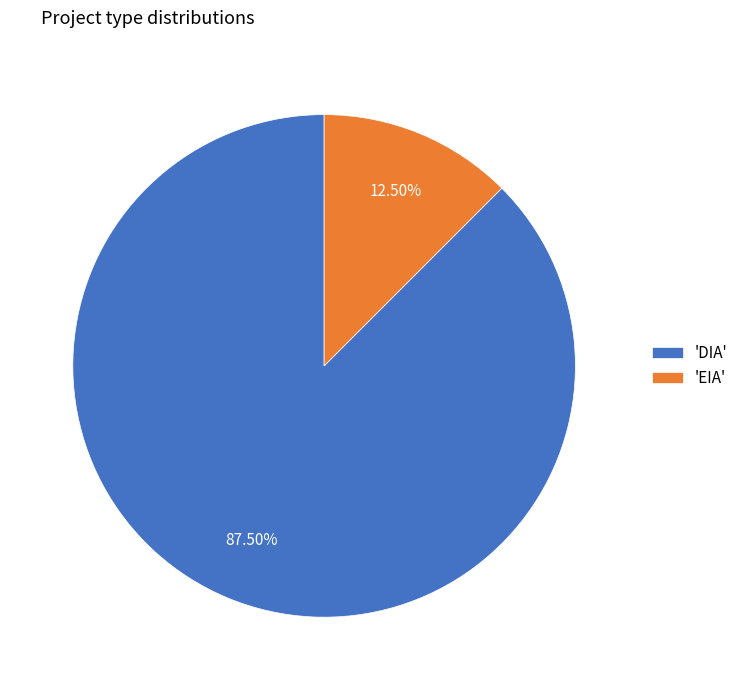

Is the sum of 'EIA' and 'DIA' greater than half?

Yes